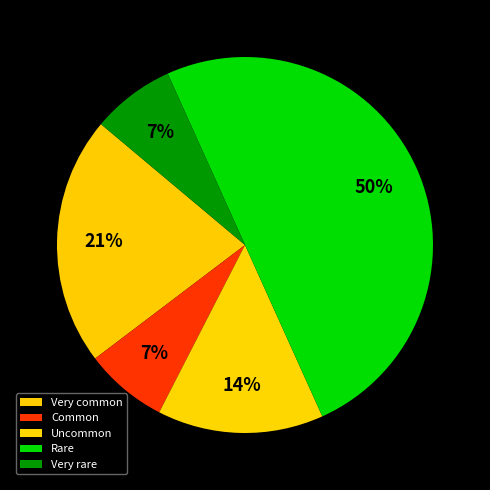

What is the largest slice in the pie chart?

Rare